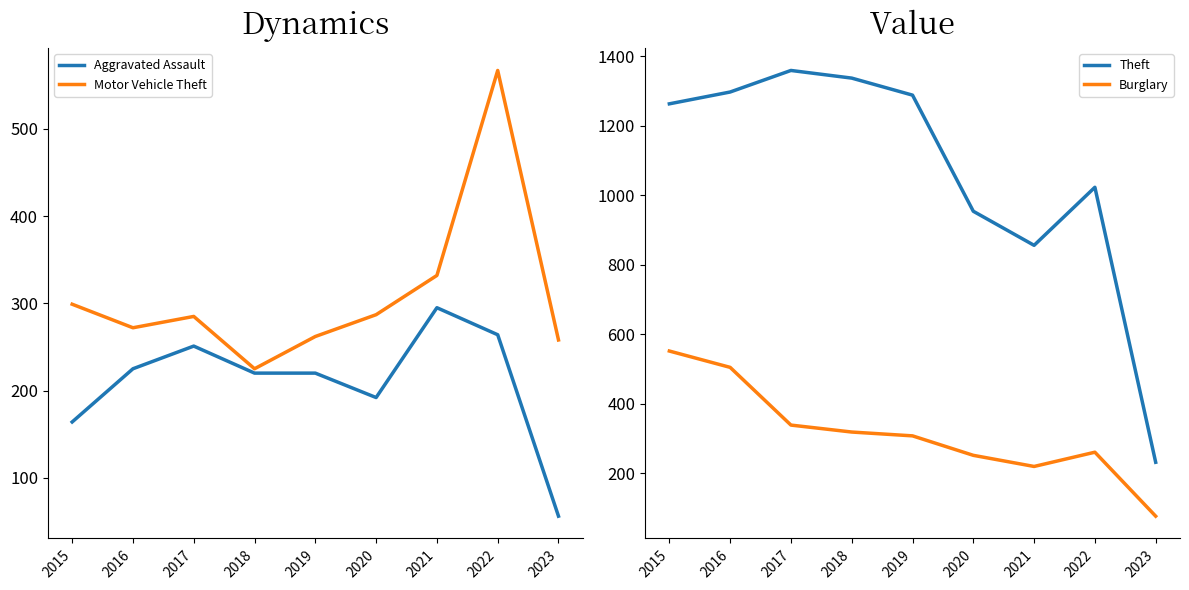

What is the smallest value displayed?

56